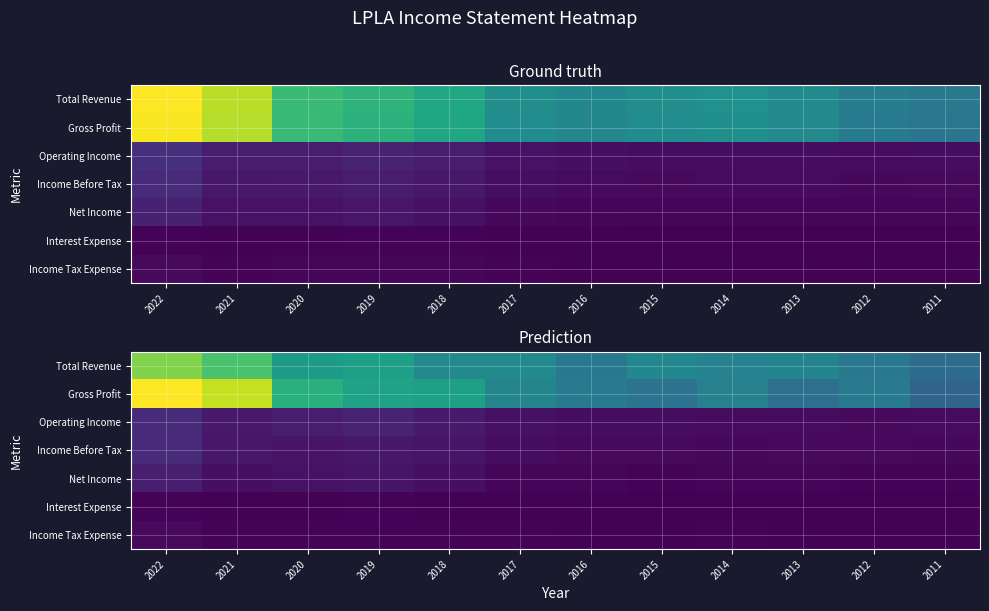

What is the smallest value displayed?

54196.8